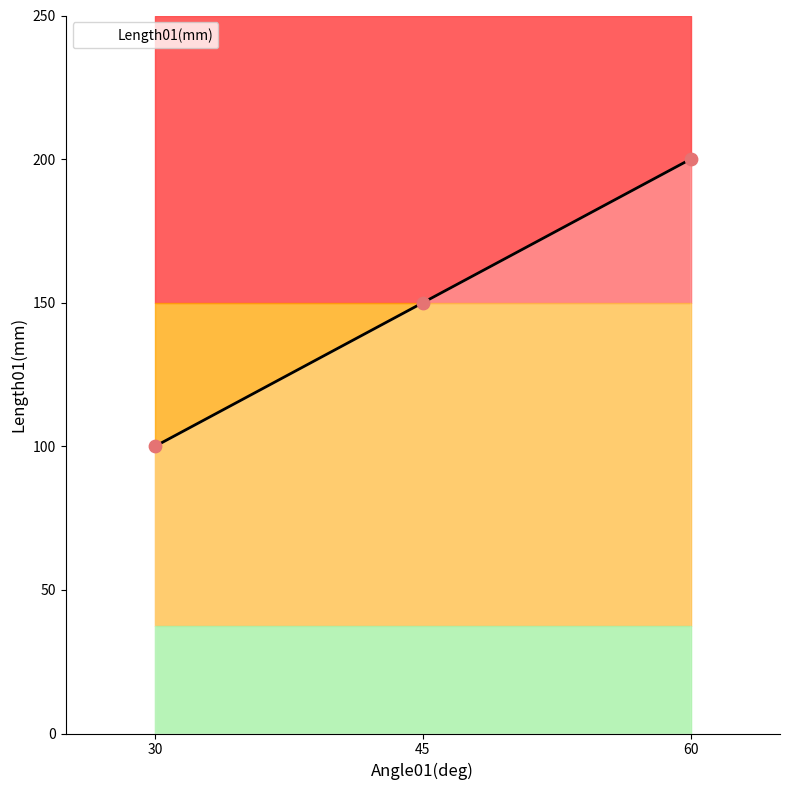

What is the change in value from 45 to 60?

+50